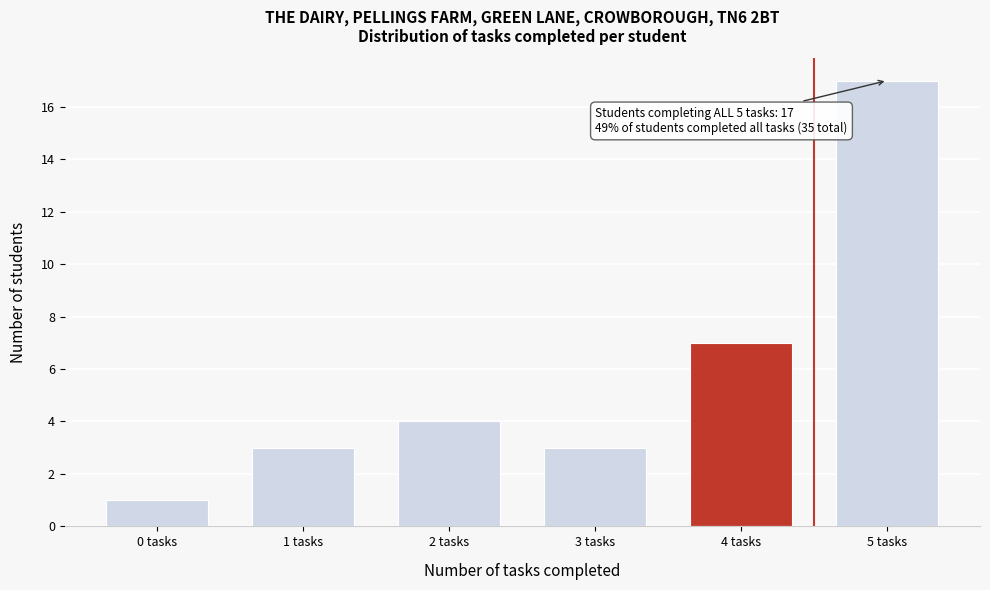

Reading right to left, what are all the values shown in this chart?

17	7	3	4	3	1